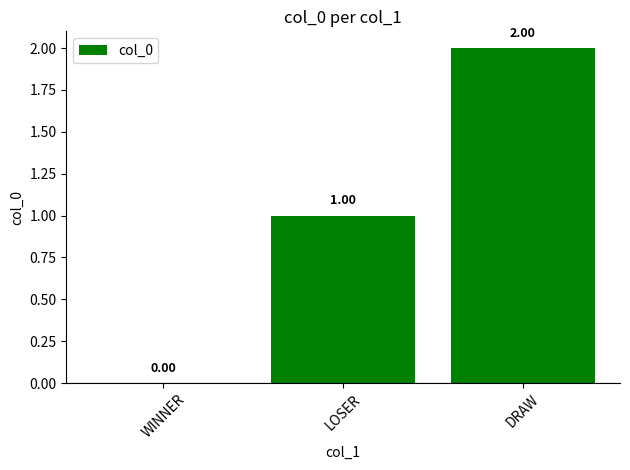

Reading left to right, what are all the values shown in this chart?

WINNER=0	LOSER=1	DRAW=2